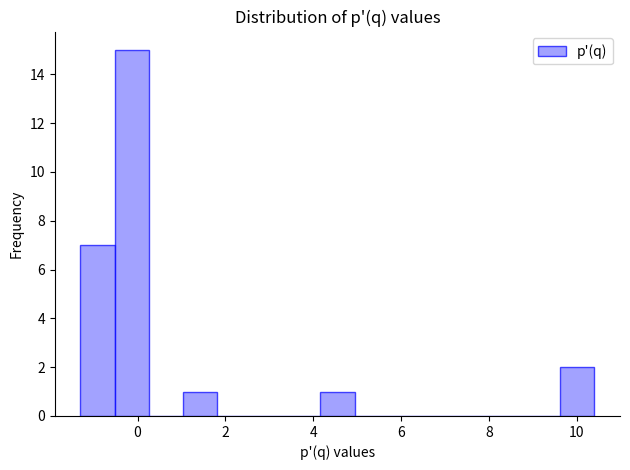

Around what value on the x-axis is the tallest bar? Give the approximate position of its centre, as read against the axis.

-0.2